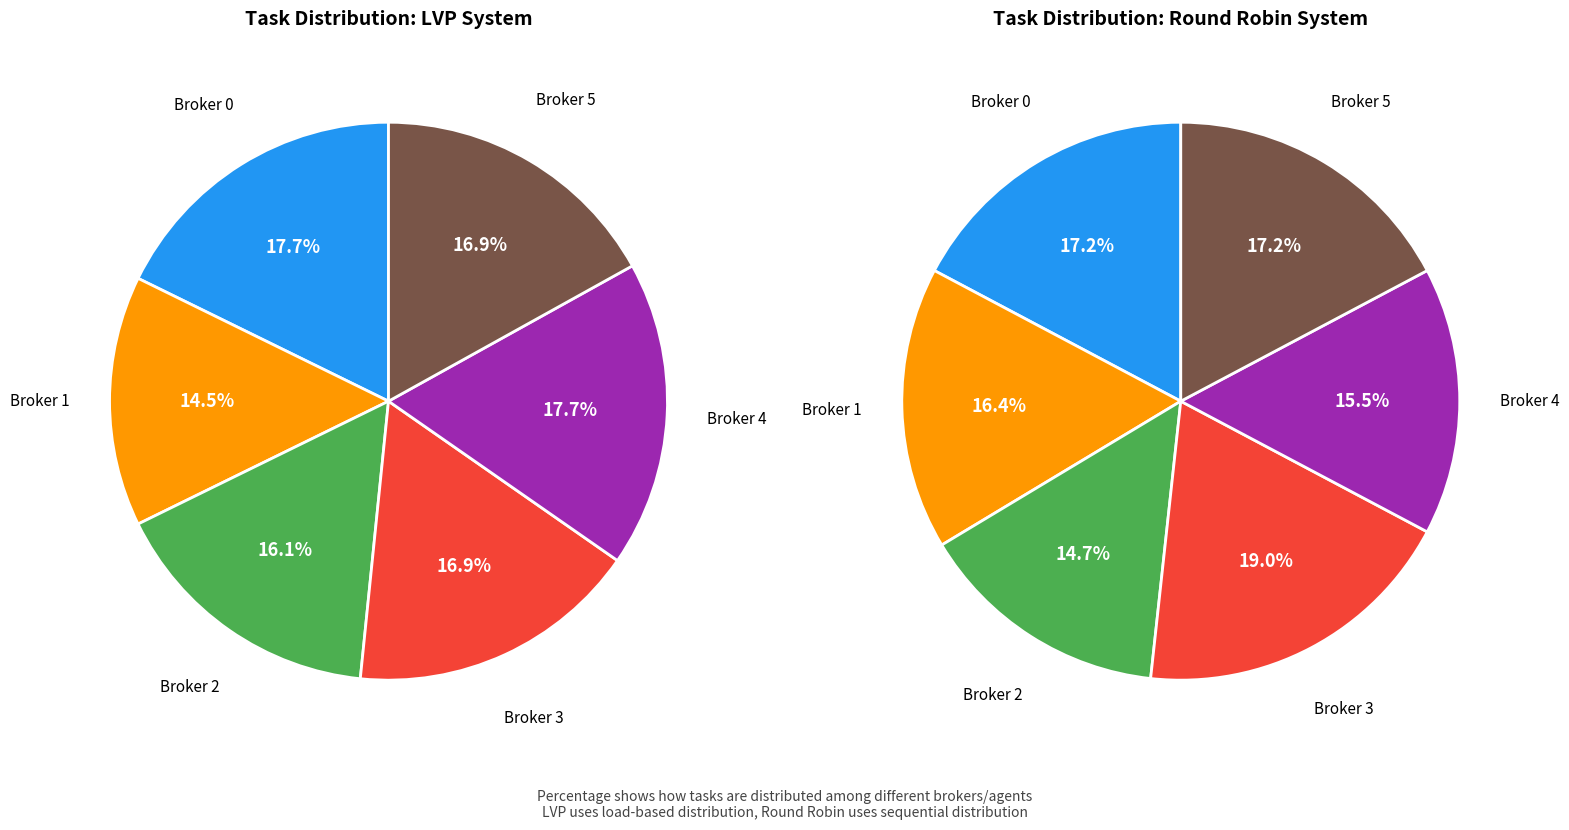

What percentage is the label 5 slice, to the nearest percent?

17%